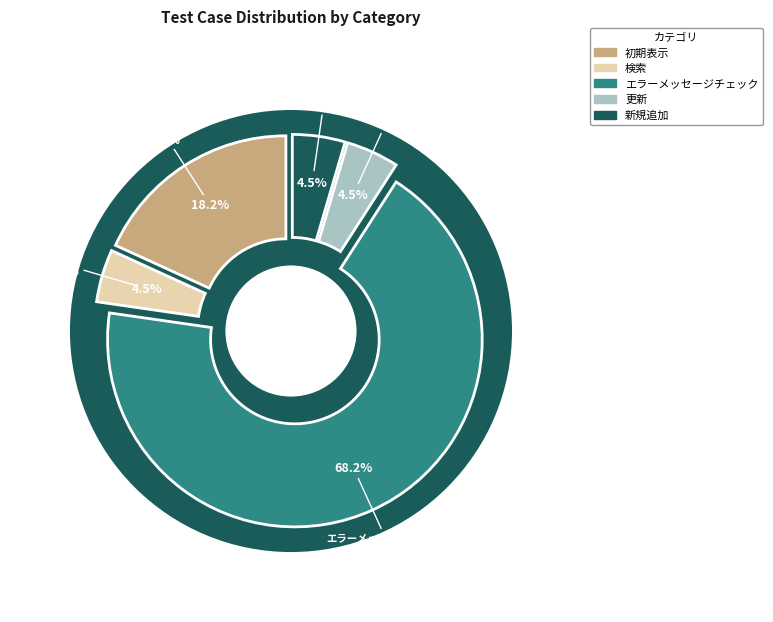

Which slice represents more than half of the pie?

エラーメッセージチェック